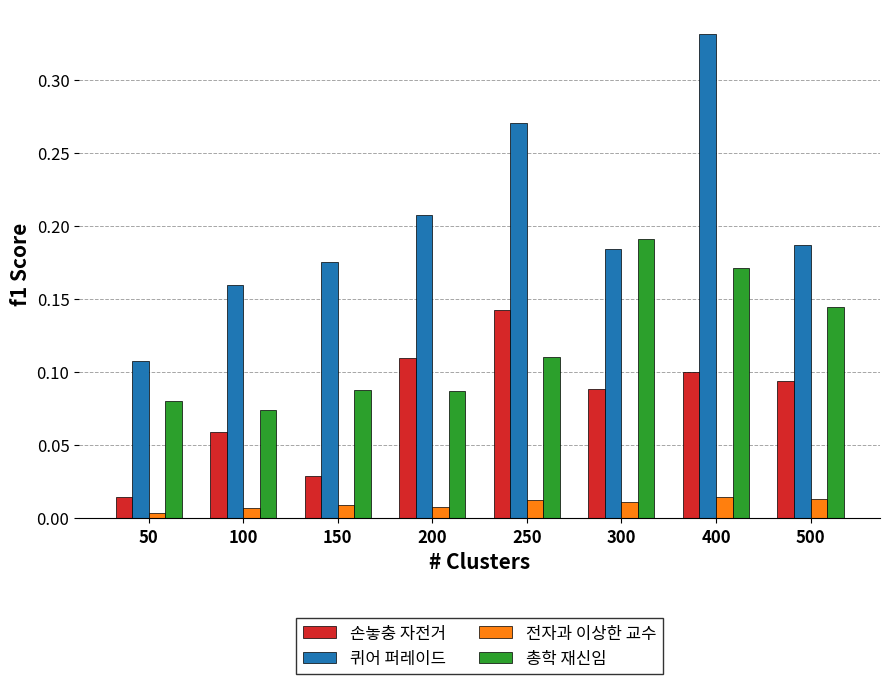

Rank the series by their average value, from highest to lowest.

퀴어 퍼레이드, 총학 재신임, 손놓충 자전거, 전자과 이상한 교수